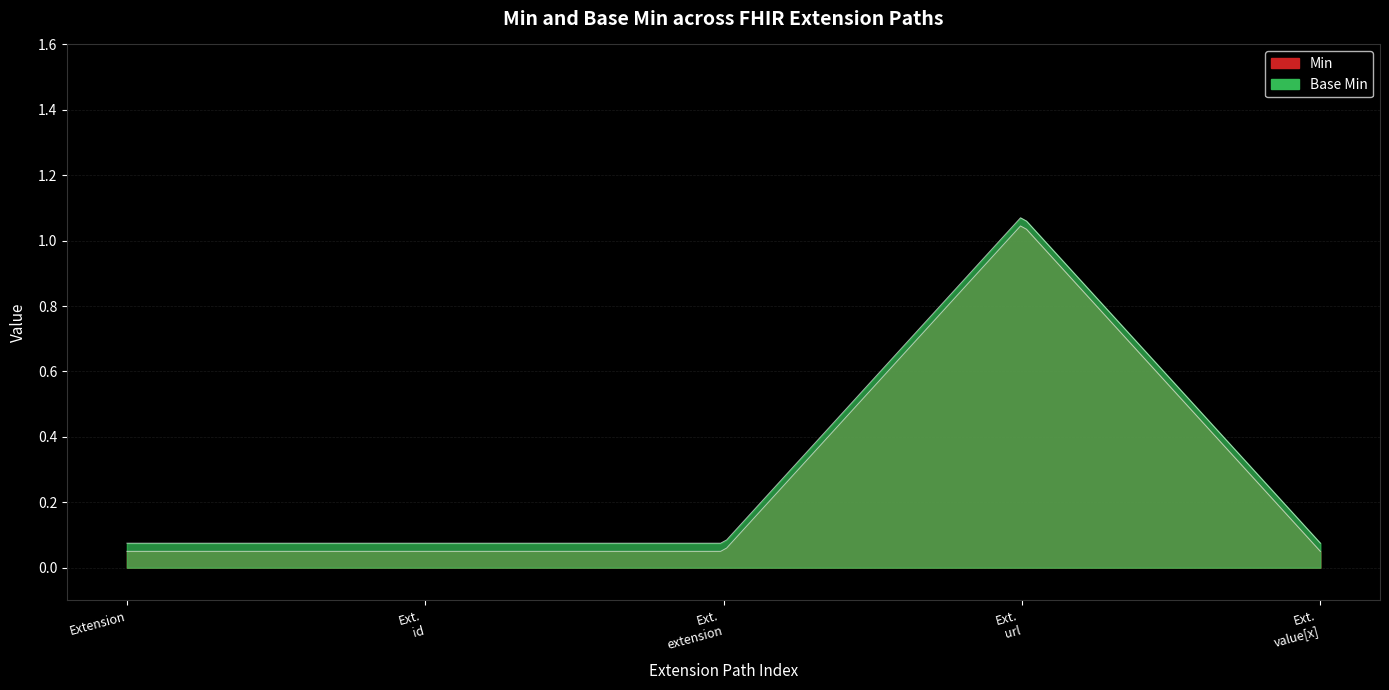

At which label does Base Min reach its minimum?

Extension